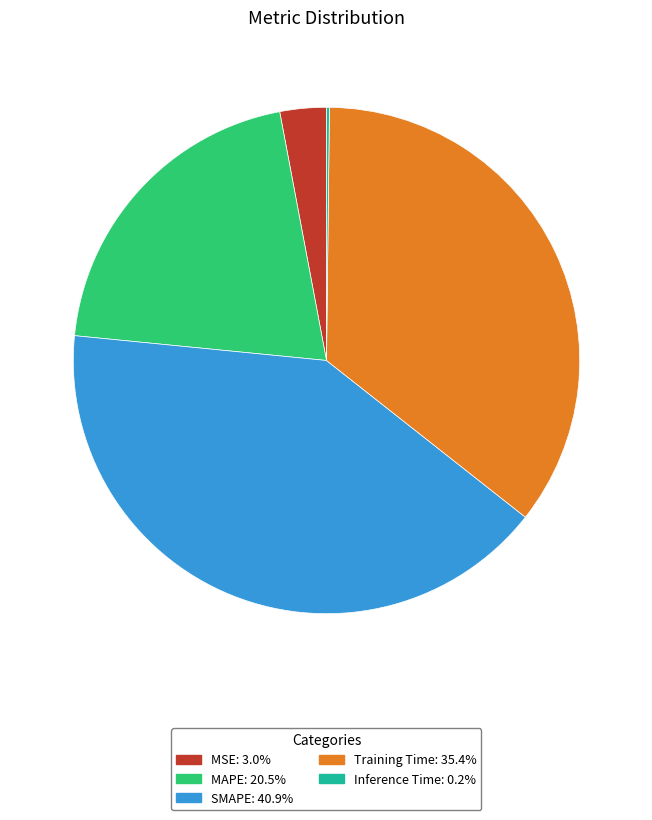

What is the largest slice in the pie chart?

SMAPE